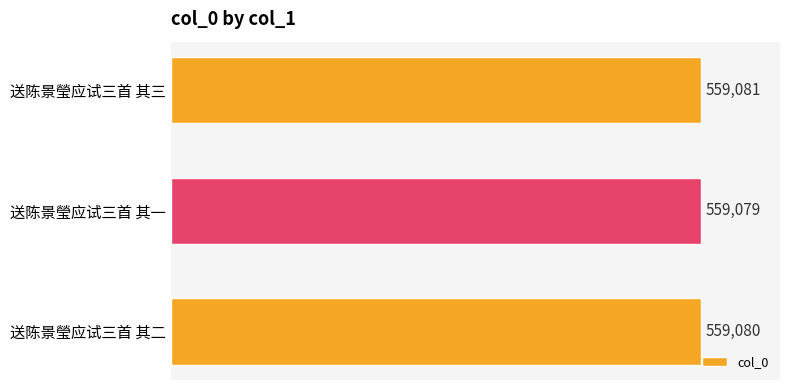

Count the number of data series in this chart.

1